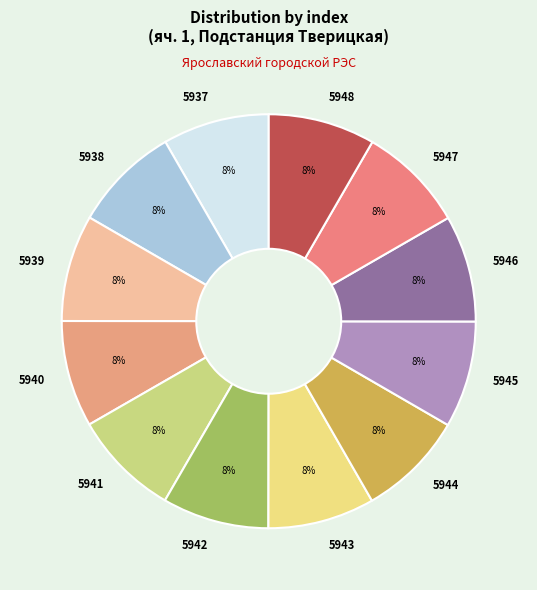

To the nearest percent, what percentage of the pie is 5940?

8%